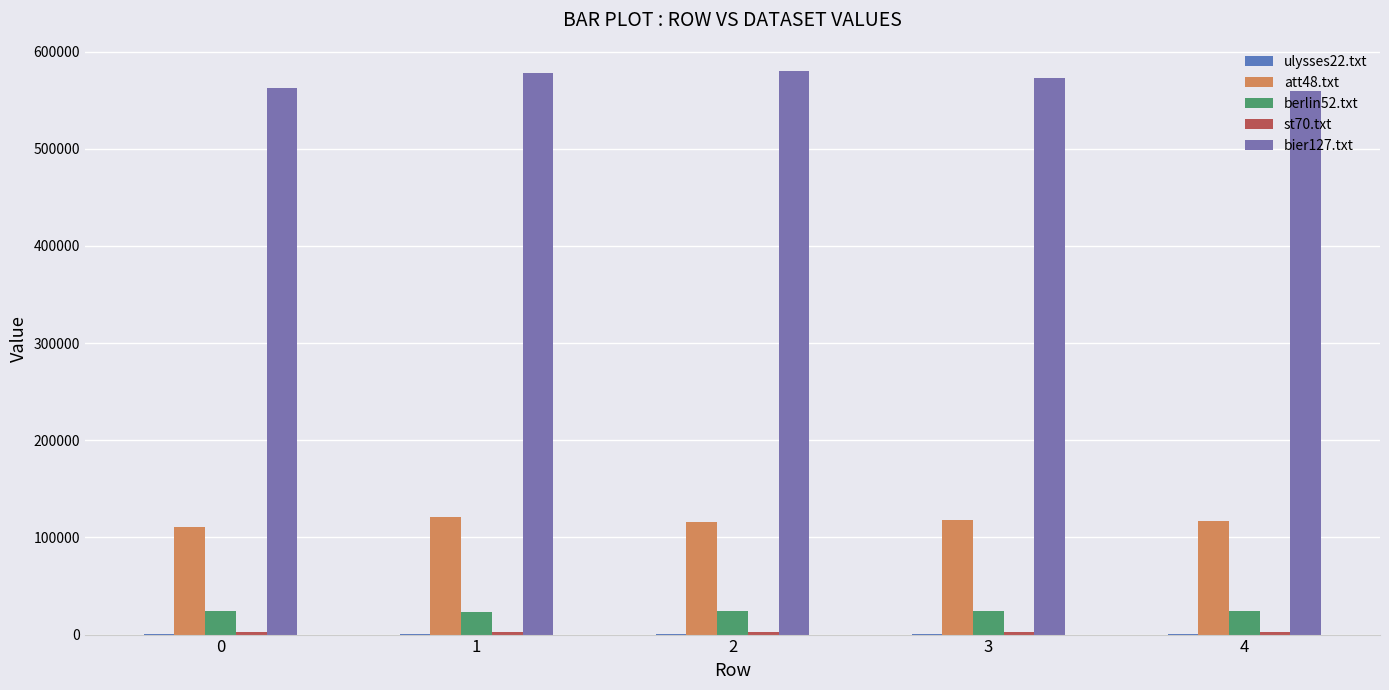

Reading left to right, extract all data points from this chart.

ulysses22.txt: 121.0	112.4	126.5	123.9	110.3
att48.txt: 110726.4	120516.0	115568.7	117692.2	116609.6
berlin52.txt: 24170.3	23492.4	23932.6	24419.6	24423.7
st70.txt: 3007.2	3084.7	3036.4	3036.6	3026.6
bier127.txt: 562787.3	578104.9	580216.2	572819.8	559144.6